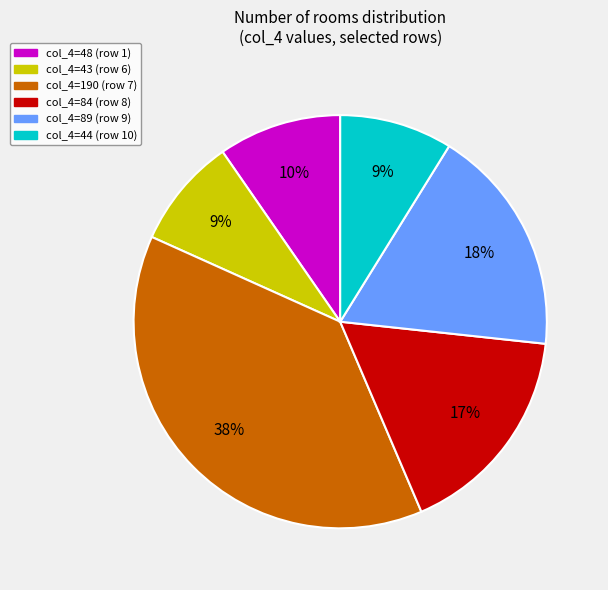

Is there any slice that represents more than half of the pie?

No